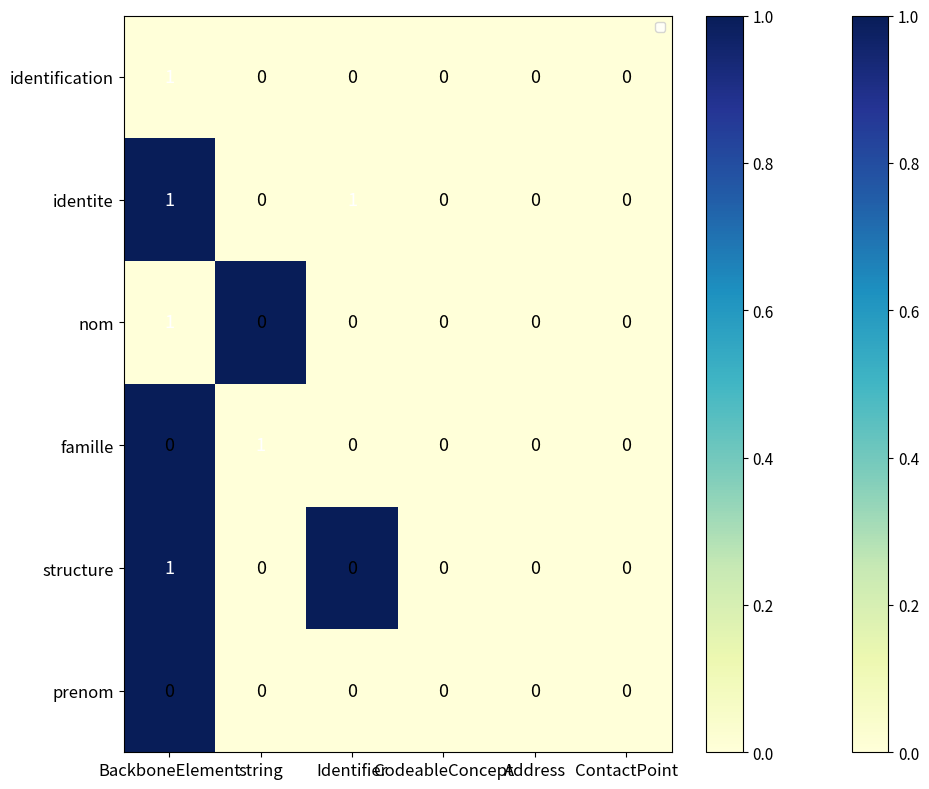

True or false: identite has a value of 0 at string.

True